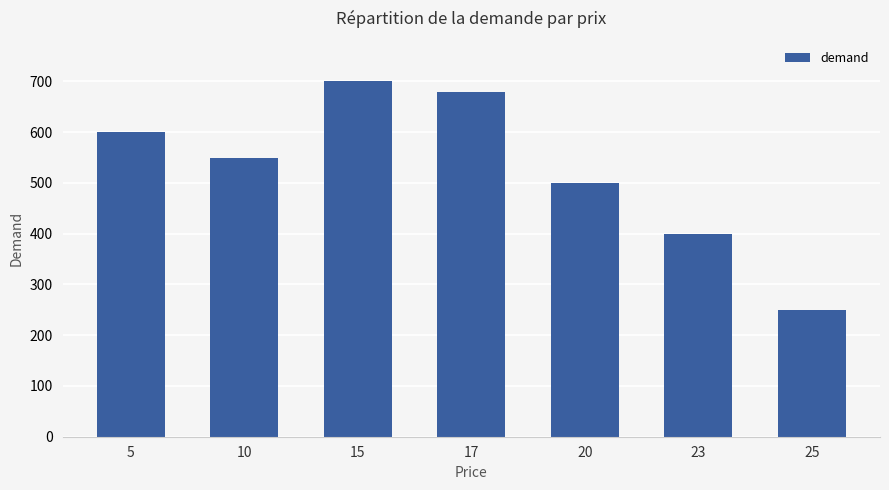

Reading right to left, list all the values displayed in this chart.

250	400	500	680	700	550	600